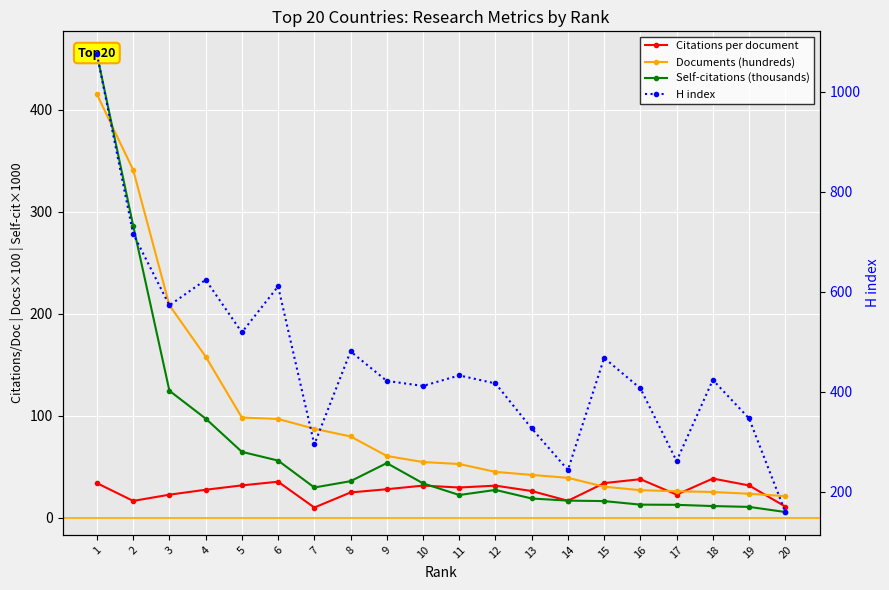

How many intersections are there between Self-citations (thousands) and Citations per document?

3